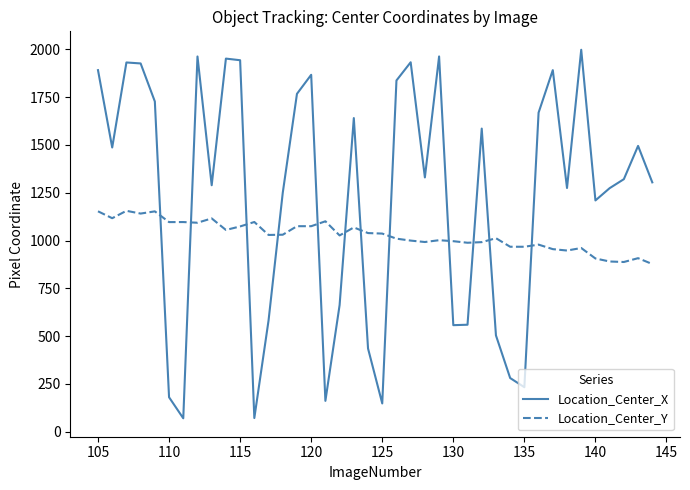

What is the maximum value shown in the chart?

1998.3